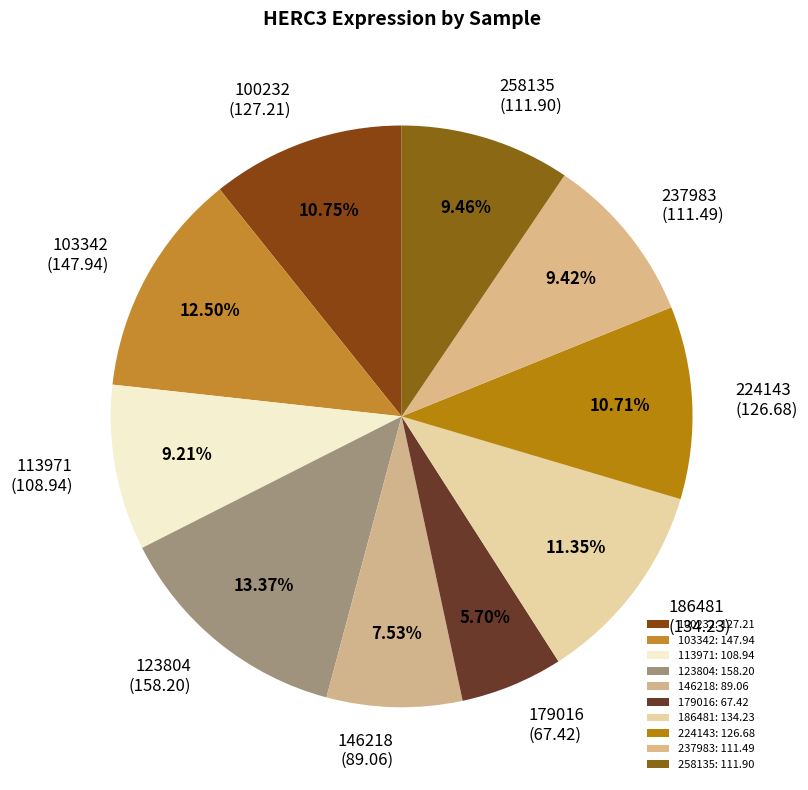

What percentage is the 113971 slice, to the nearest percent?

9%